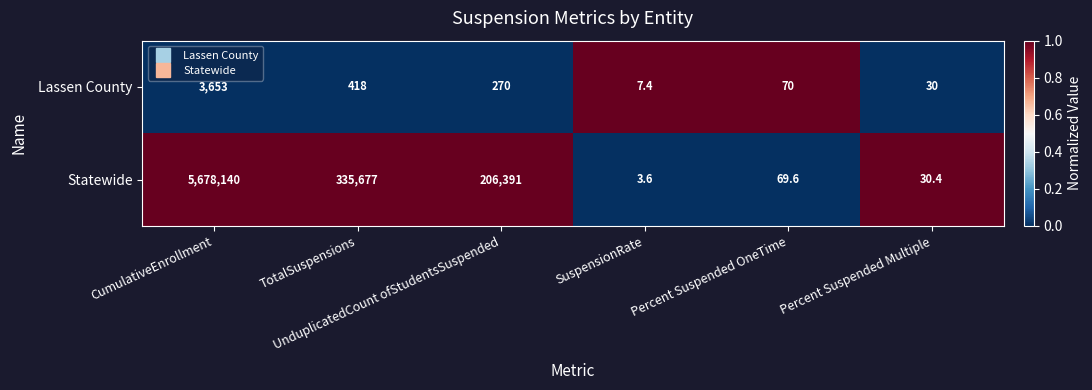

What is the difference between the second highest and second lowest values in the Lassen County series?

388.0